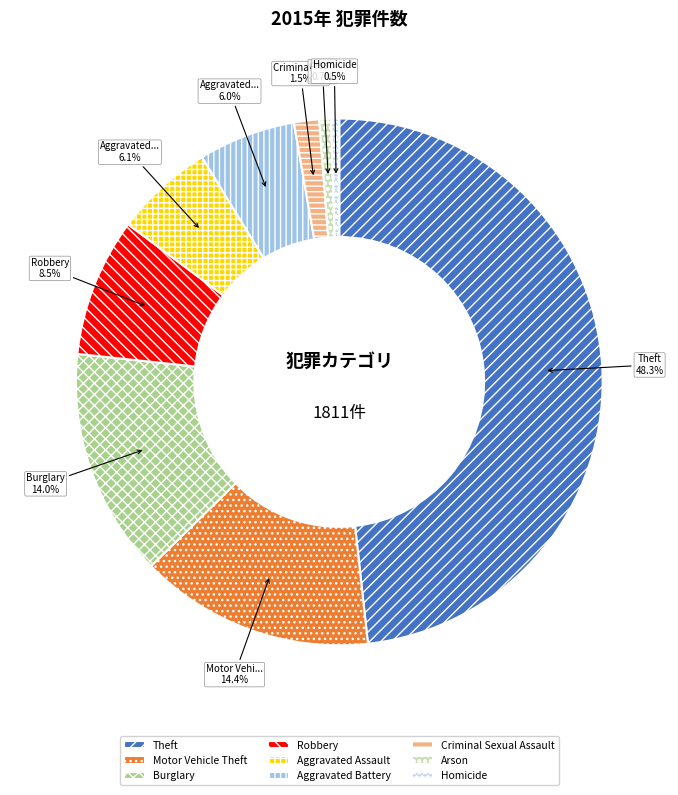

How many segments does this pie chart have?

9